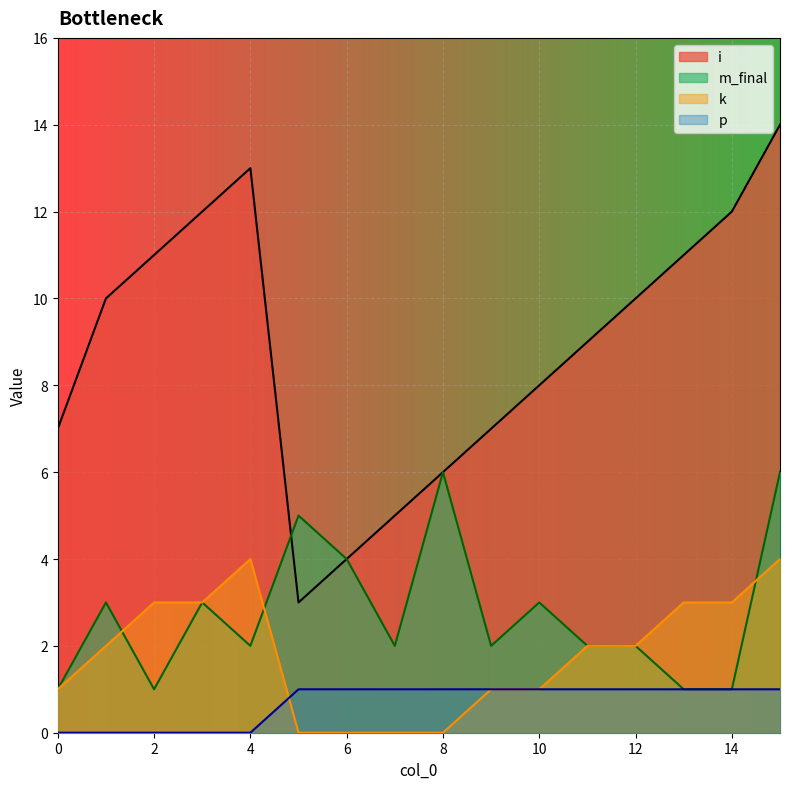

How many series are shown in this chart?

4